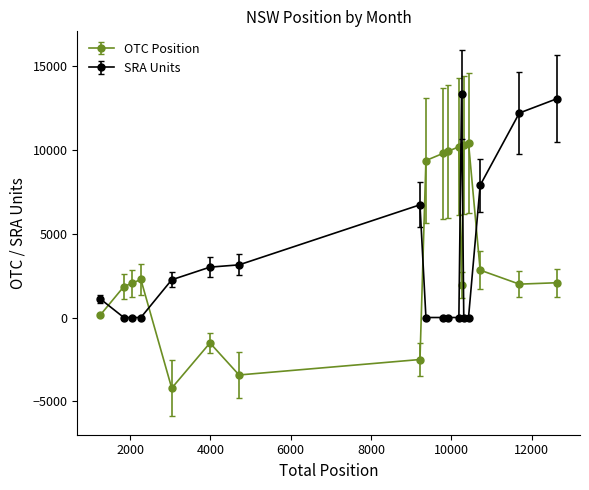

What is the sum of all OTC Position values?

63452.3